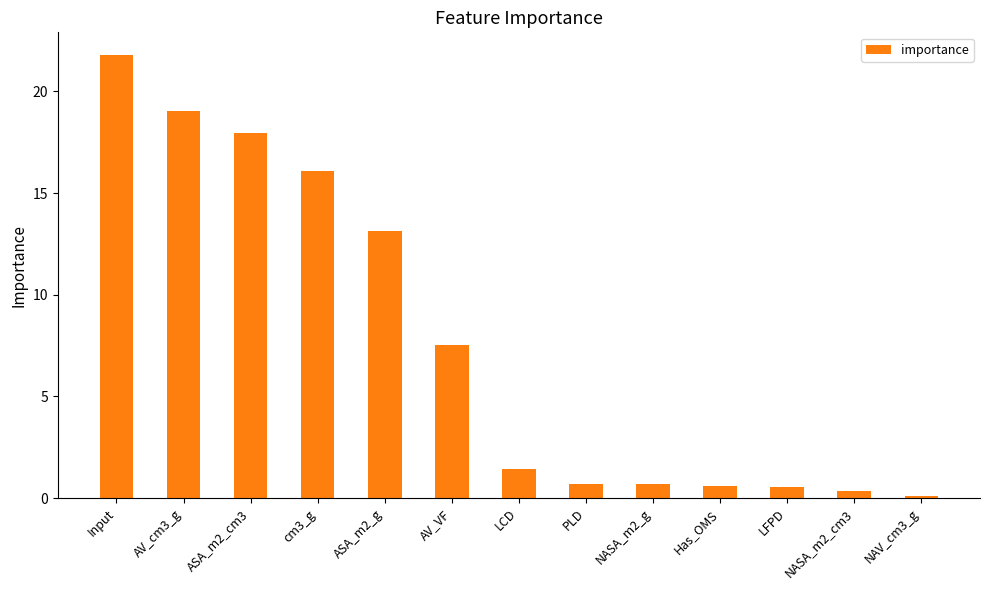

Where is the data nearest to the value 10?

AV_VF